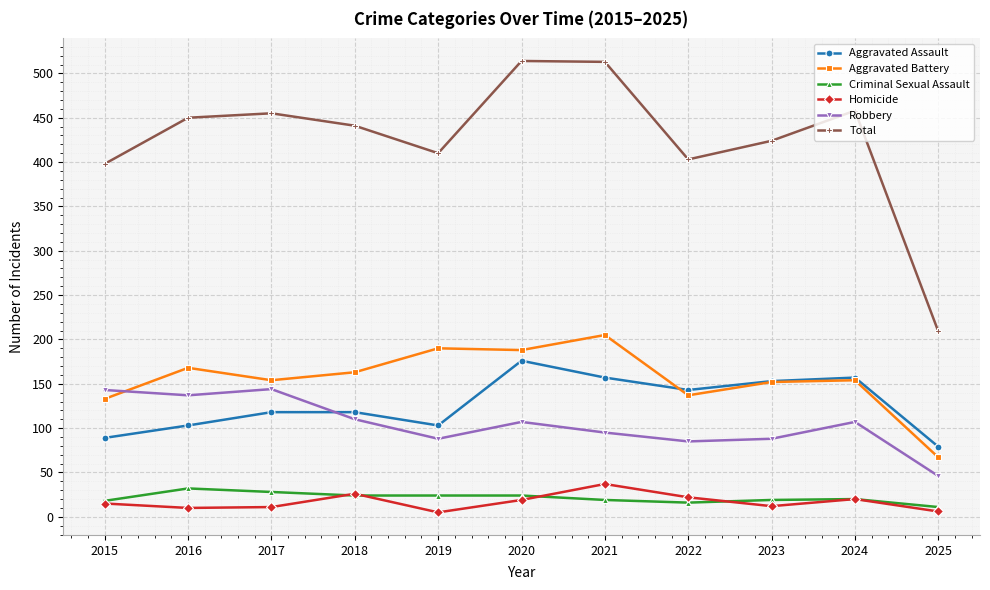

True or false: Robbery has more than 0 interior local peaks.

True